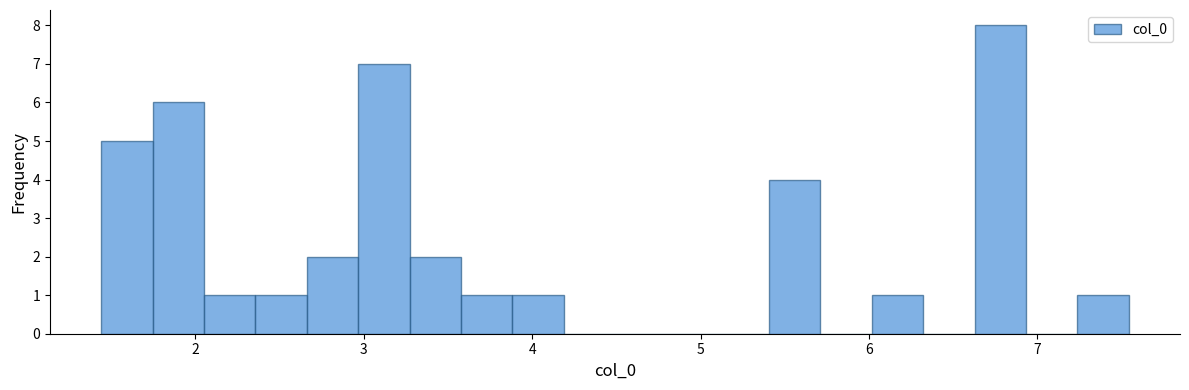

Read against the x-axis, roughly where is the centre of the tallest bar?

6.8